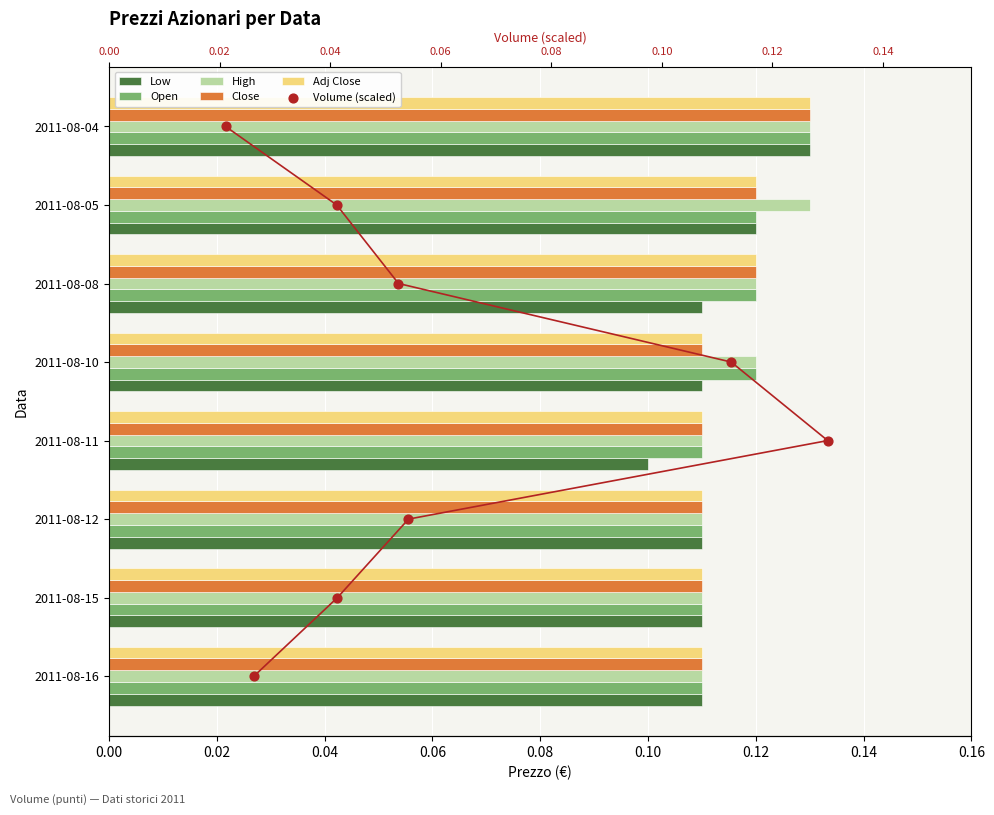

What are all the series names shown in the legend?

Low, Open, High, Close, Adj Close, Volume (scaled)